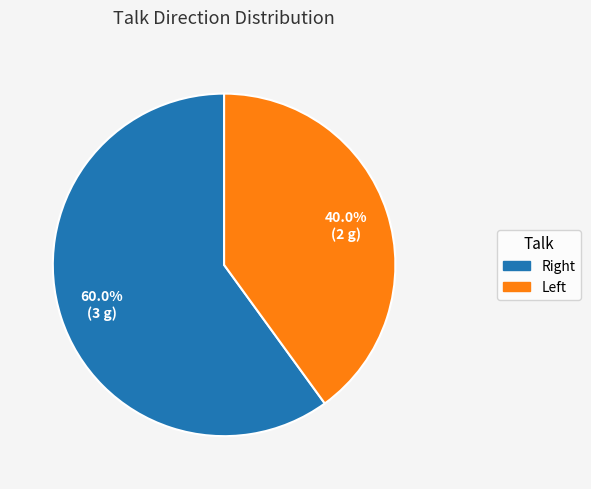

What is the smallest slice in the pie chart?

Left